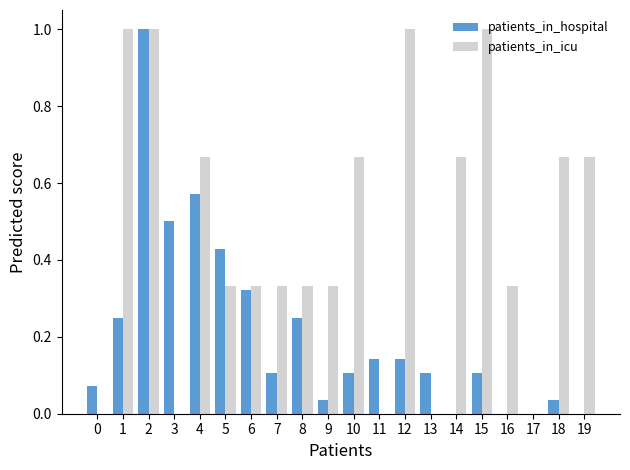

The patients_in_hospital series shows 0.0 at 17. True or false?

True